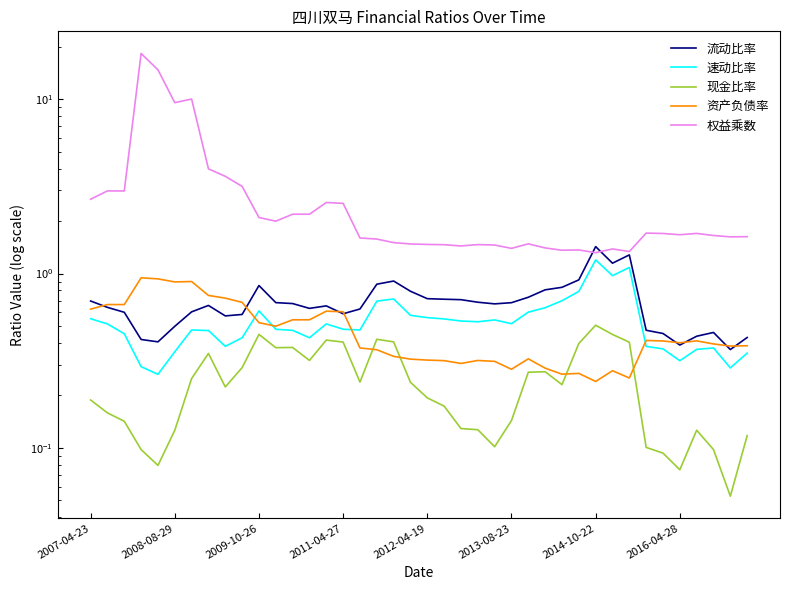

What is the greatest value displayed?

18.3